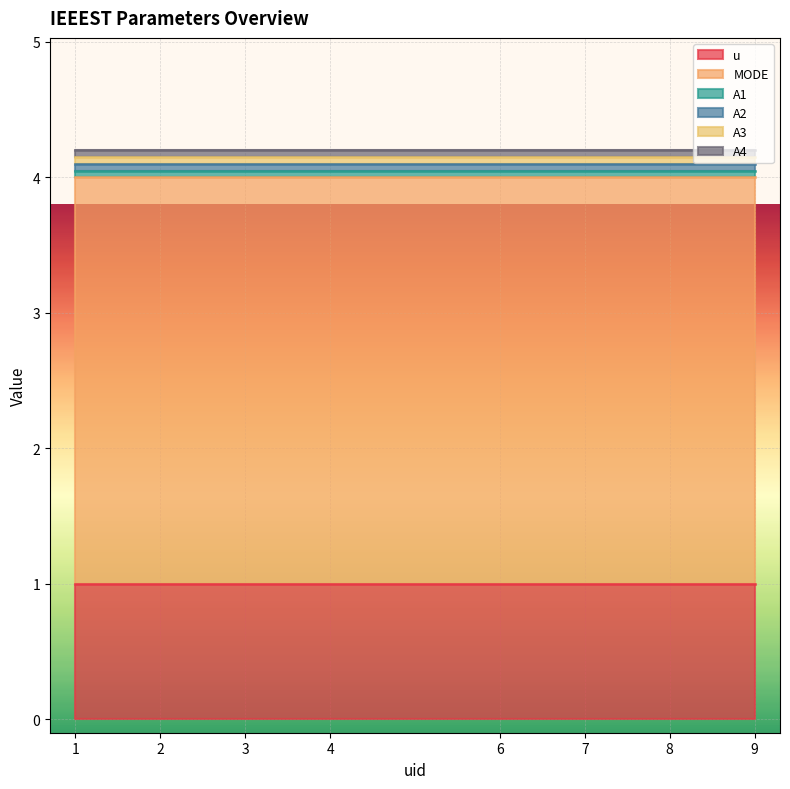

Which series changed the most between 6 and 8?

u